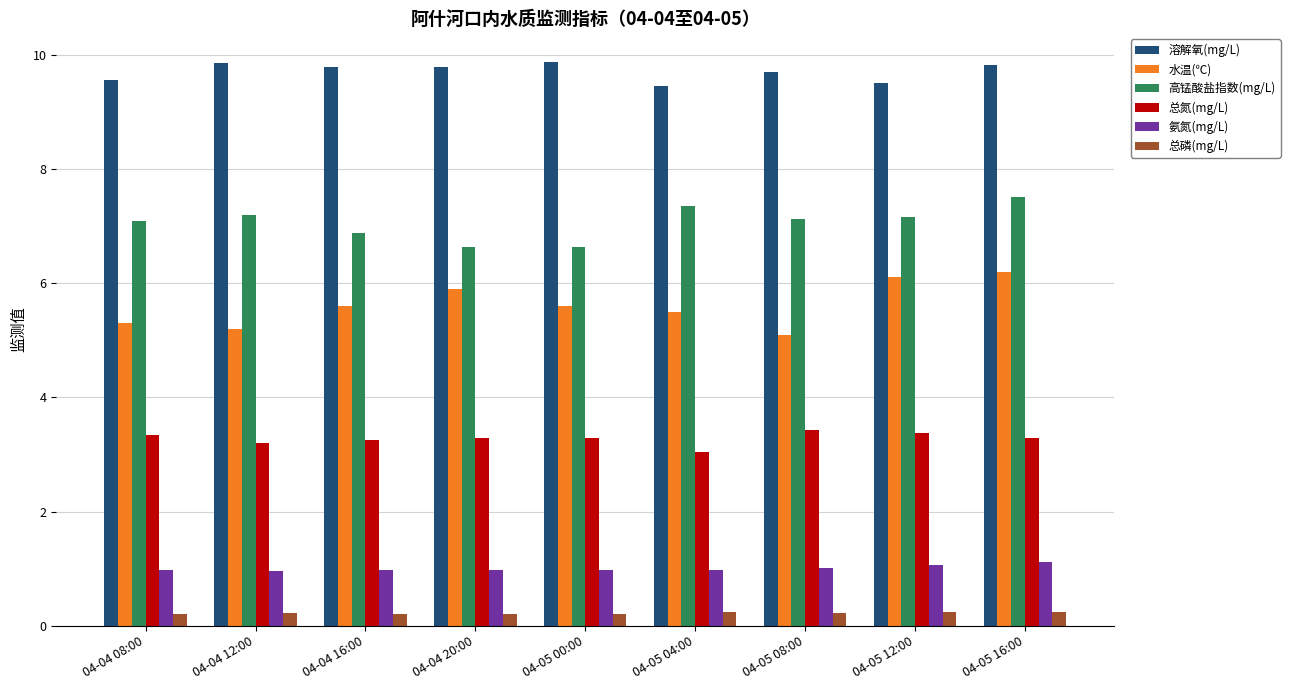

Which series has the largest total across all categories?

溶解氧(mg/L)